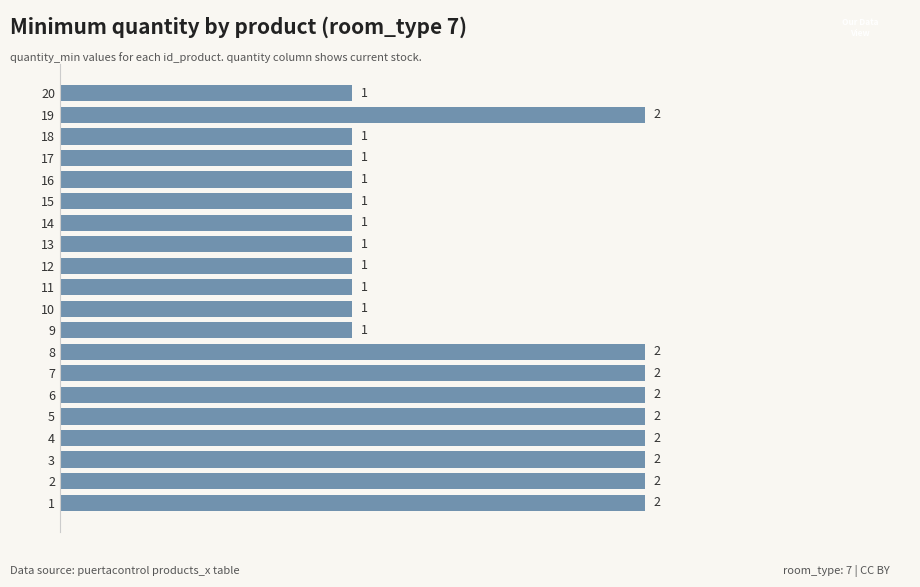

What is the difference between the maximum and minimum values?

1